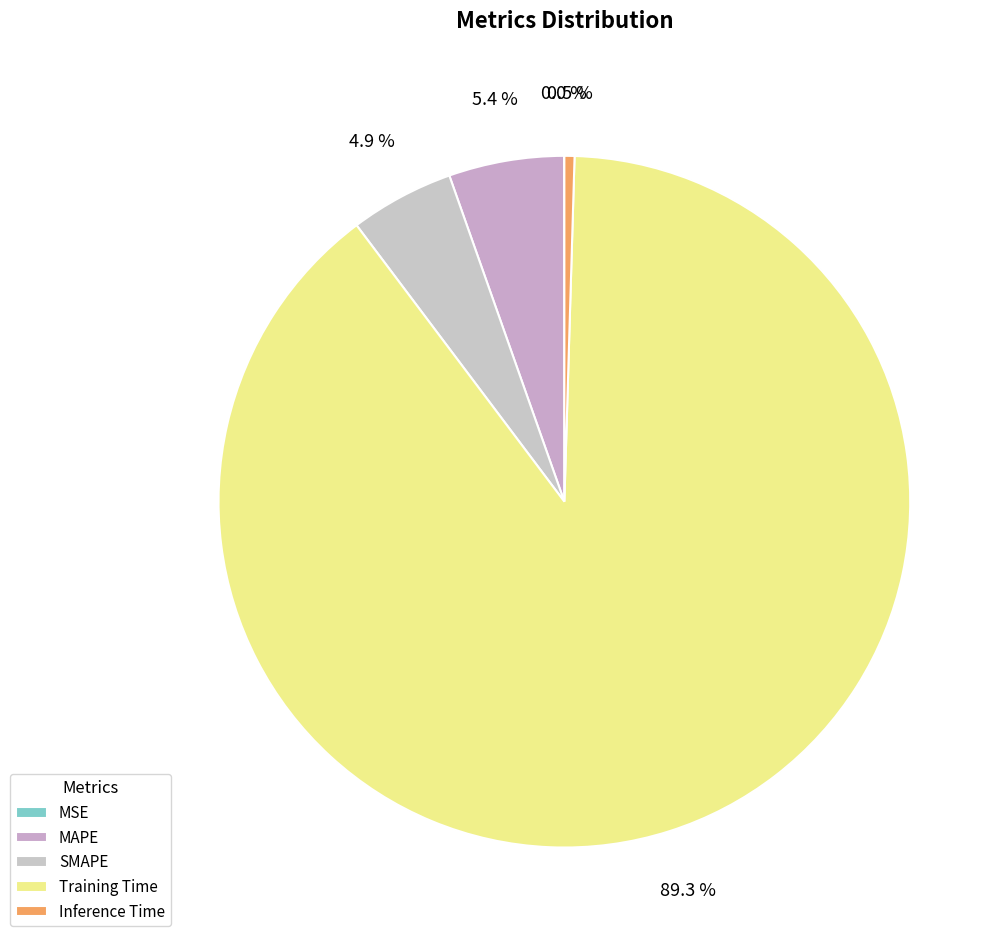

Is it true that Inference Time is 1% of the pie?

False